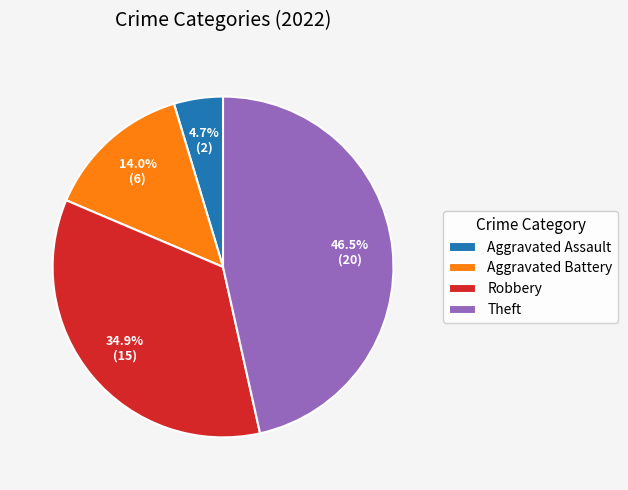

Rank the categories by value from highest to lowest.

Theft, Robbery, Aggravated Battery, Aggravated Assault